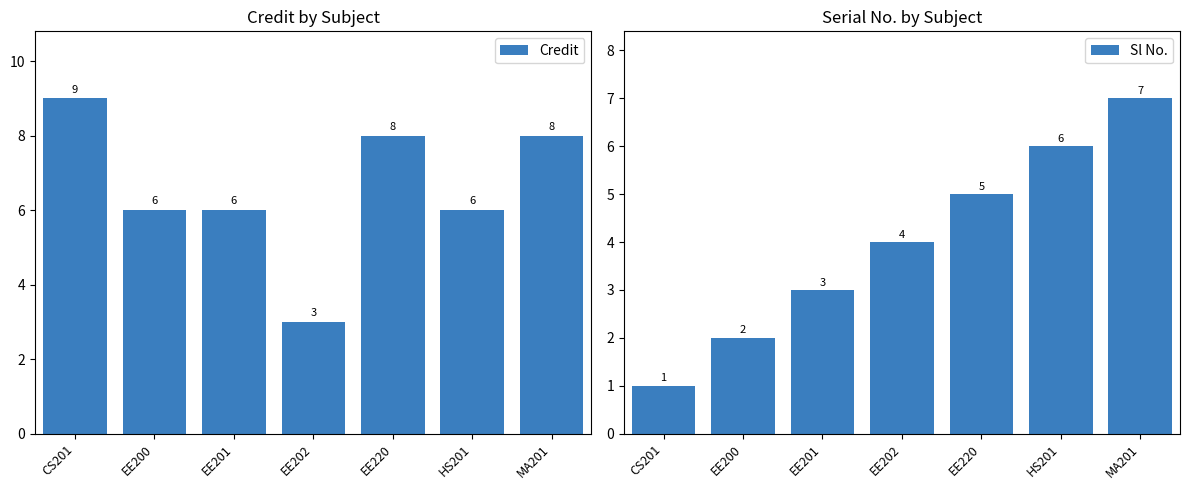

What is the minimum value for Credit?

3